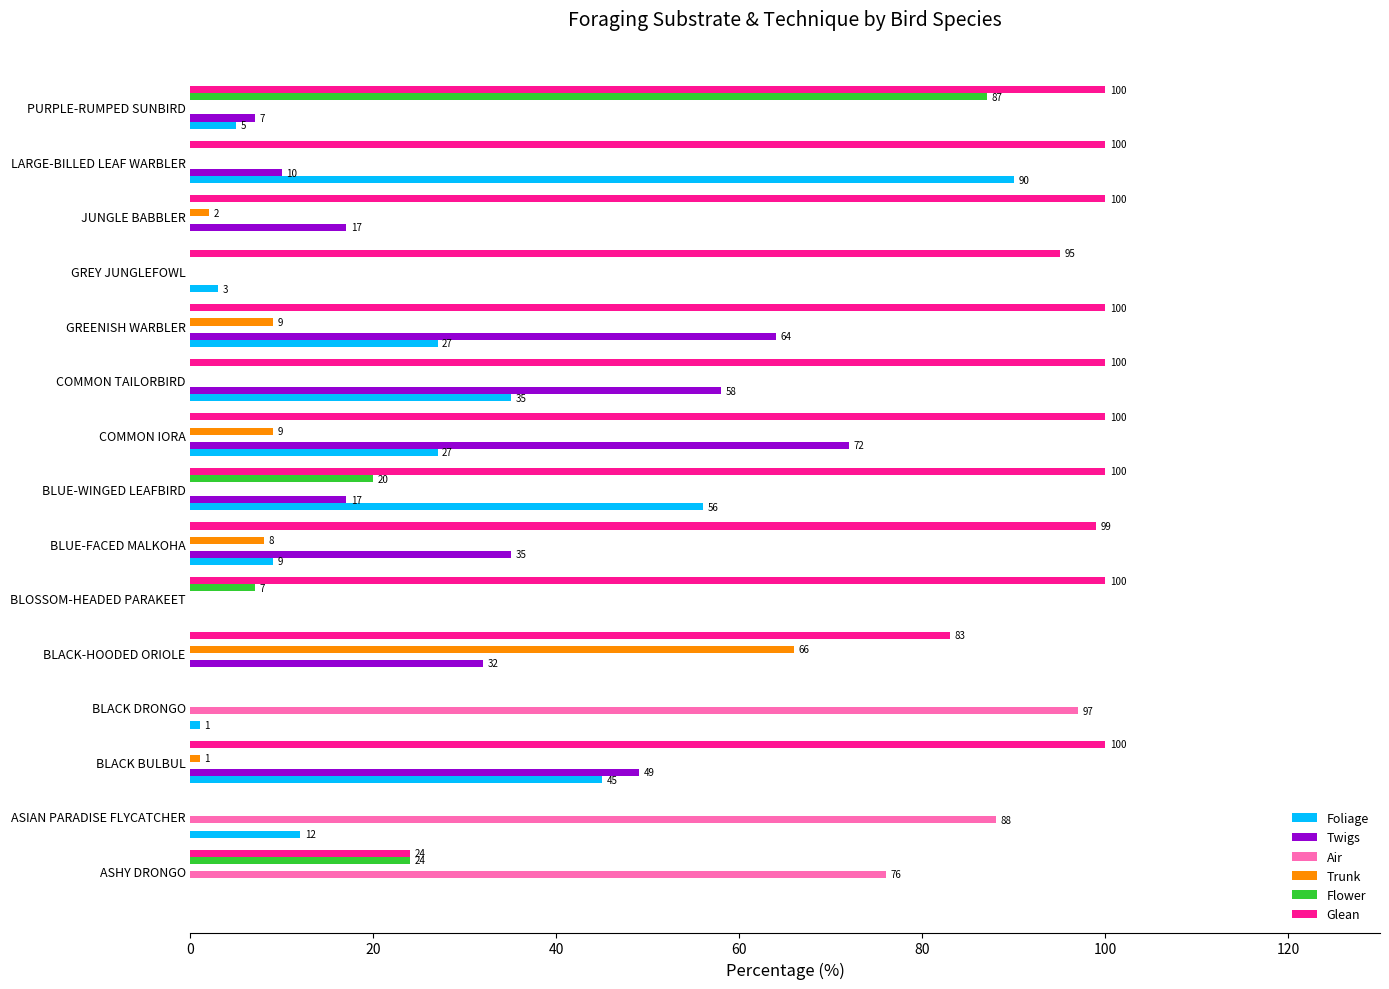

At which label does Trunk reach its peak?

BLACK-HOODED ORIOLE